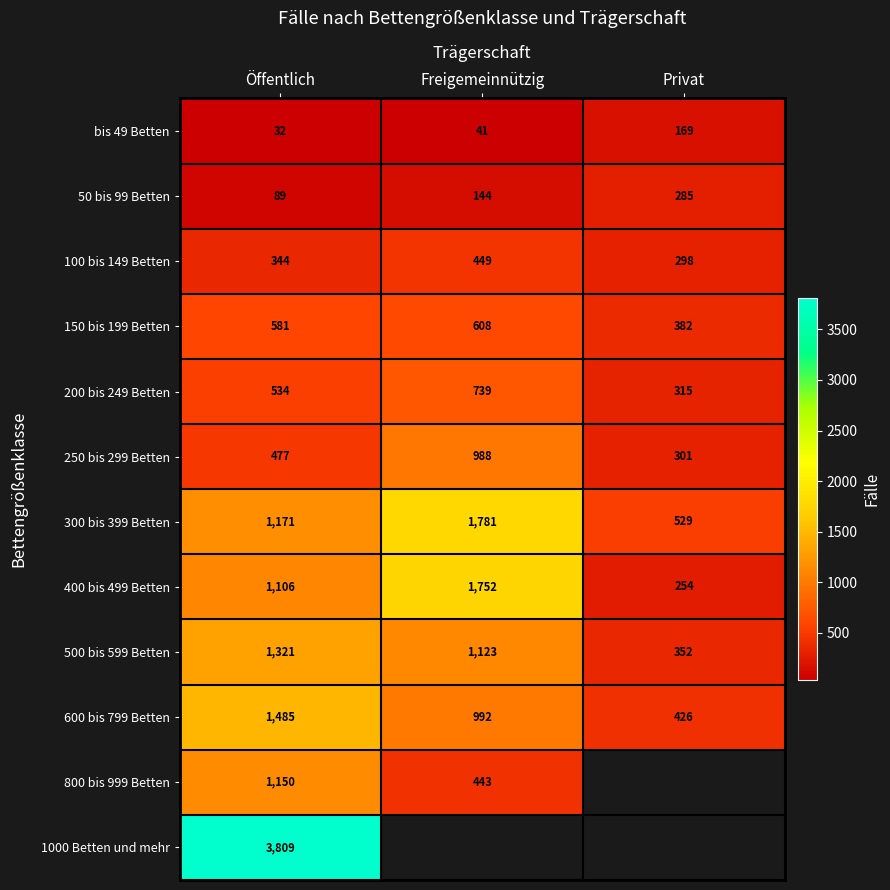

True or false: 50 bis 99 Betten has a value of 138.8 at Öffentlich.

False